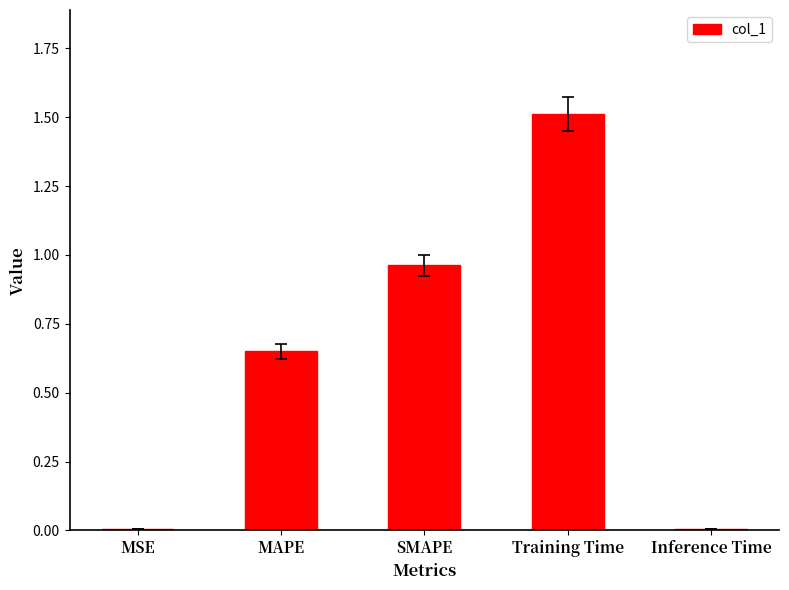

How many bars are there in total?

5